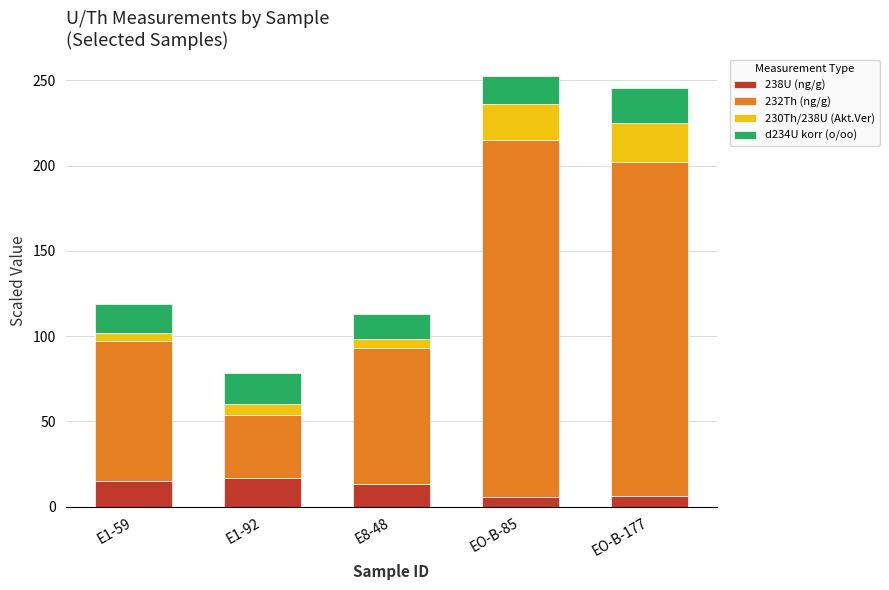

What is the lowest value of the 238U (ng/g) series?

5.6